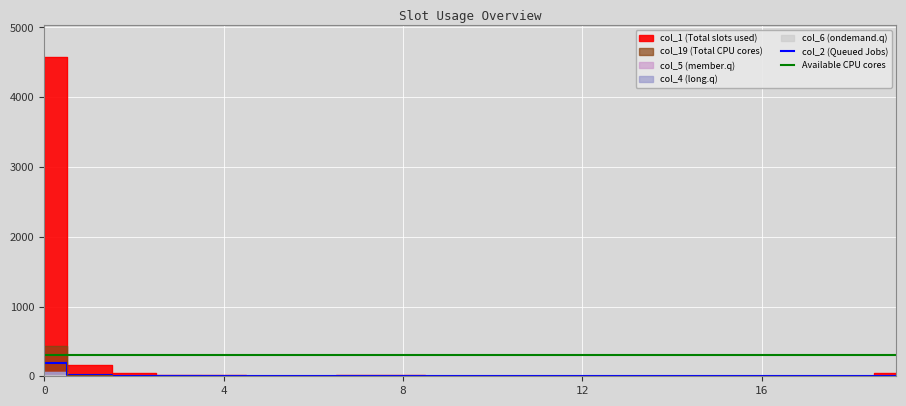

The value of col_2 (Queued Jobs) at 17 is 0. True or false?

True